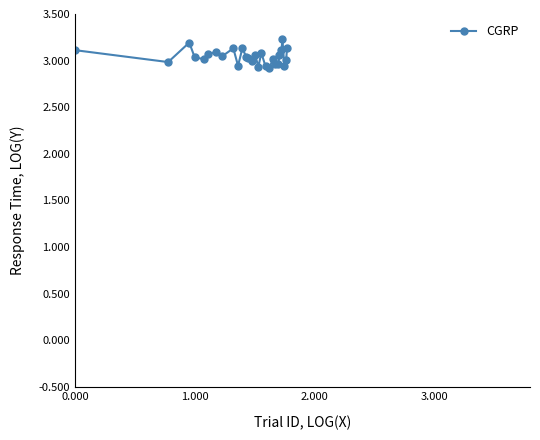

How many distinct data groups are displayed?

1